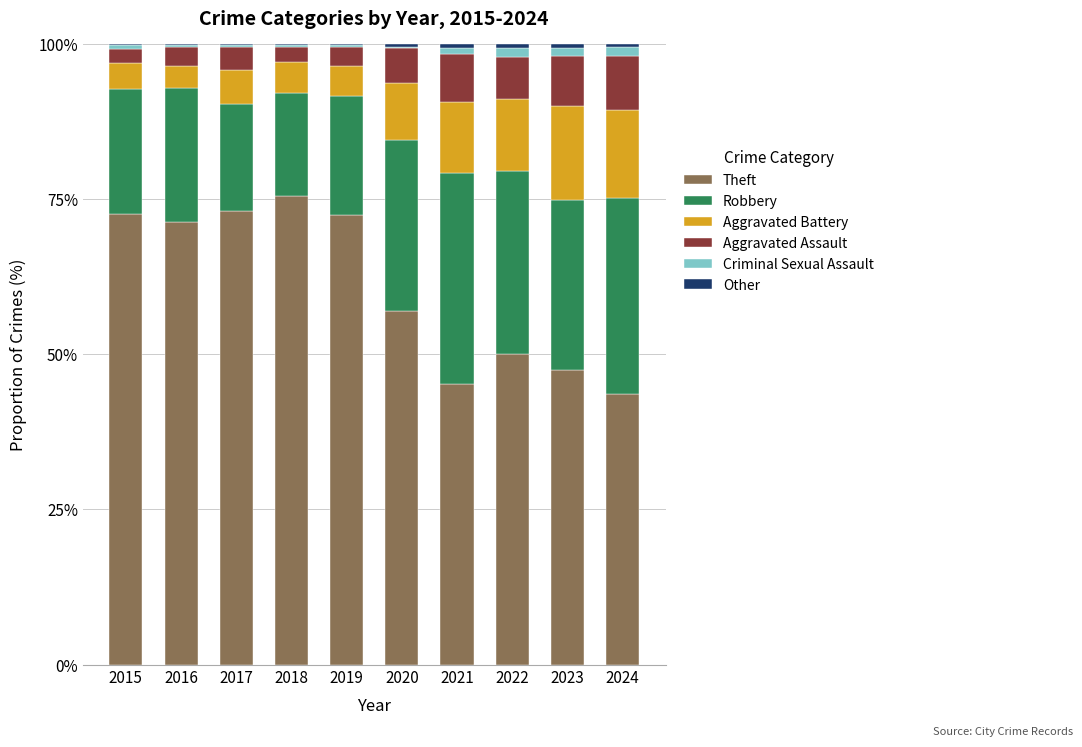

Which category has the highest value in the Theft series?

2018